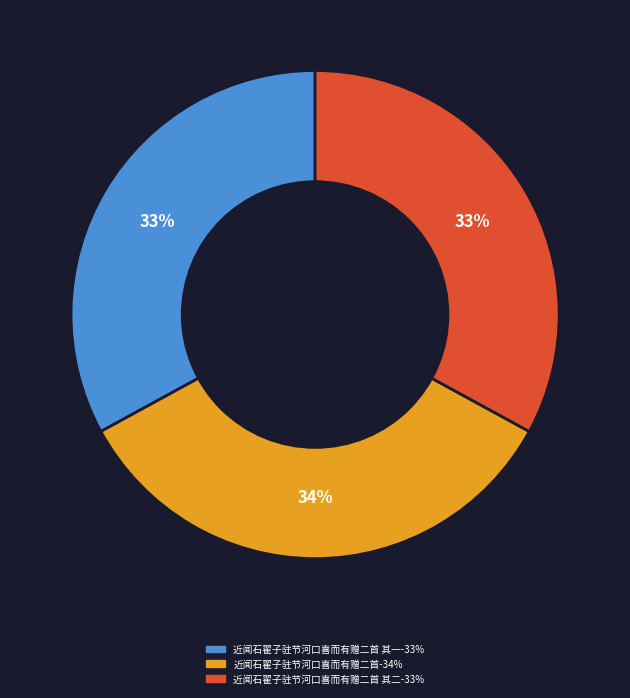

Is there any slice that represents more than half of the pie?

No